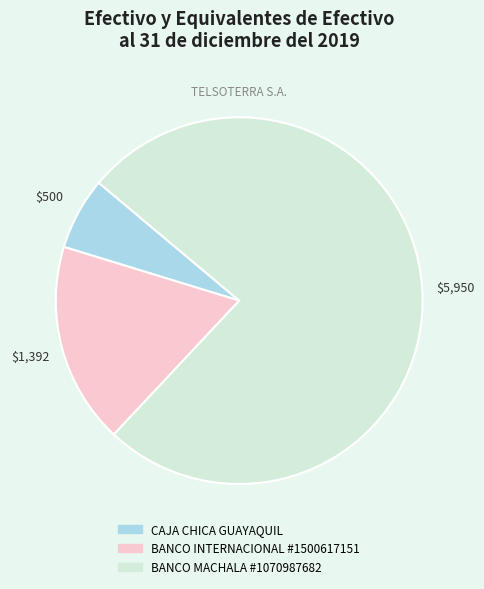

The CAJA CHICA GUAYAQUIL slice represents 15% of the pie. True or false?

False